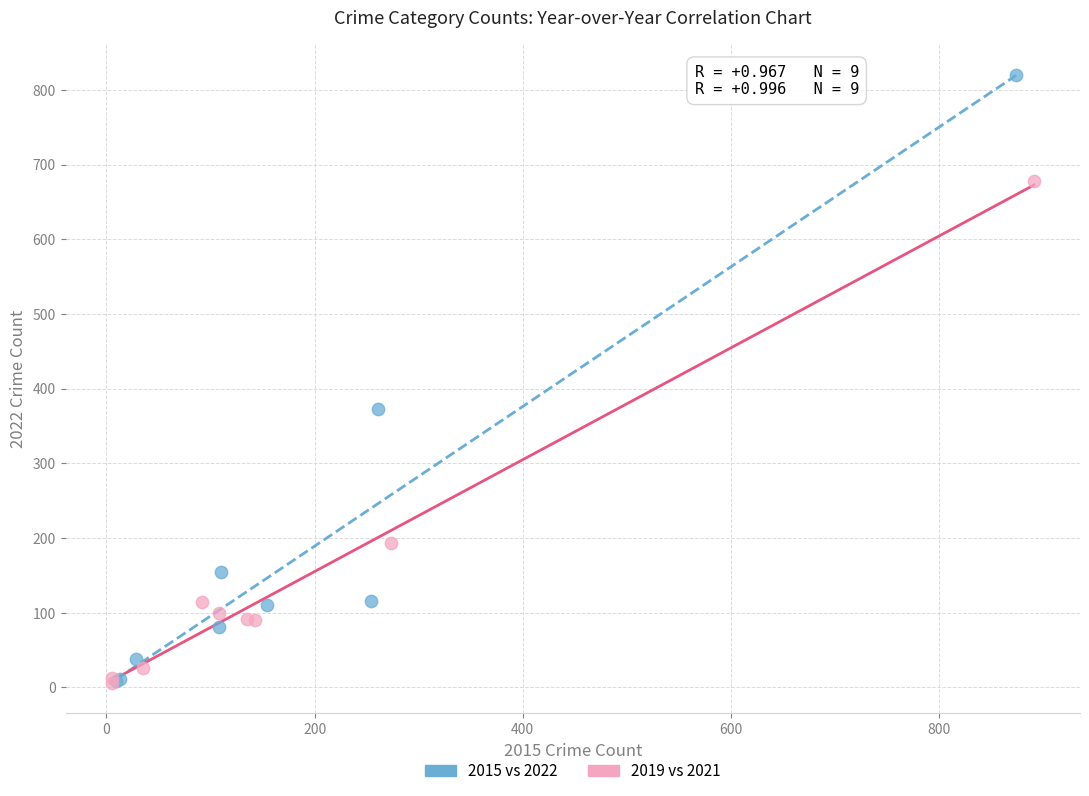

Which series has the largest Y range (max minus min)?

2015 vs 2022